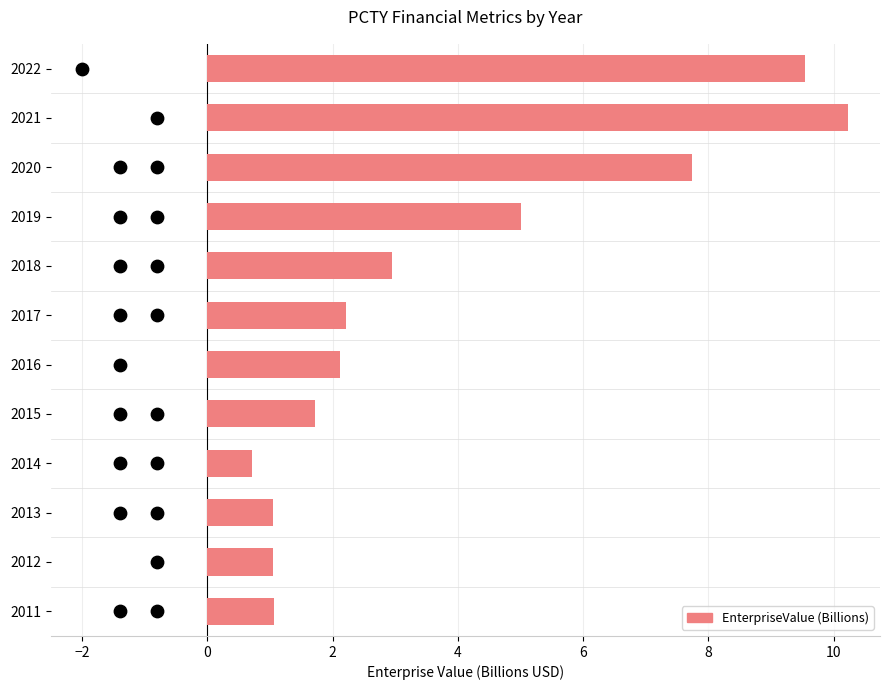

Between 2012 and 2022, which is larger?

2022